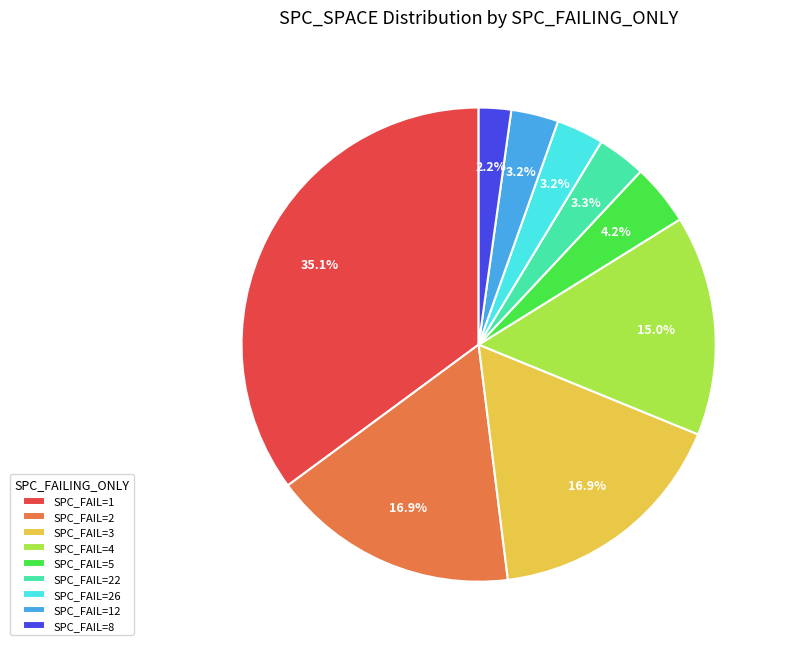

What is the ratio of the value at SPC_FAIL=4 to the value at SPC_FAIL=12?

4.7